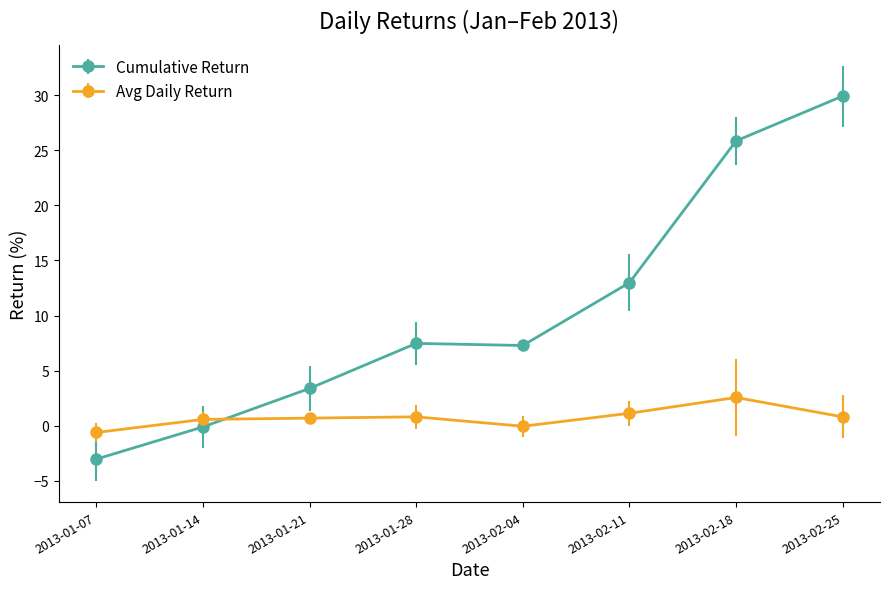

Where does the Cumulative Return series first go above 7?

2013-01-28